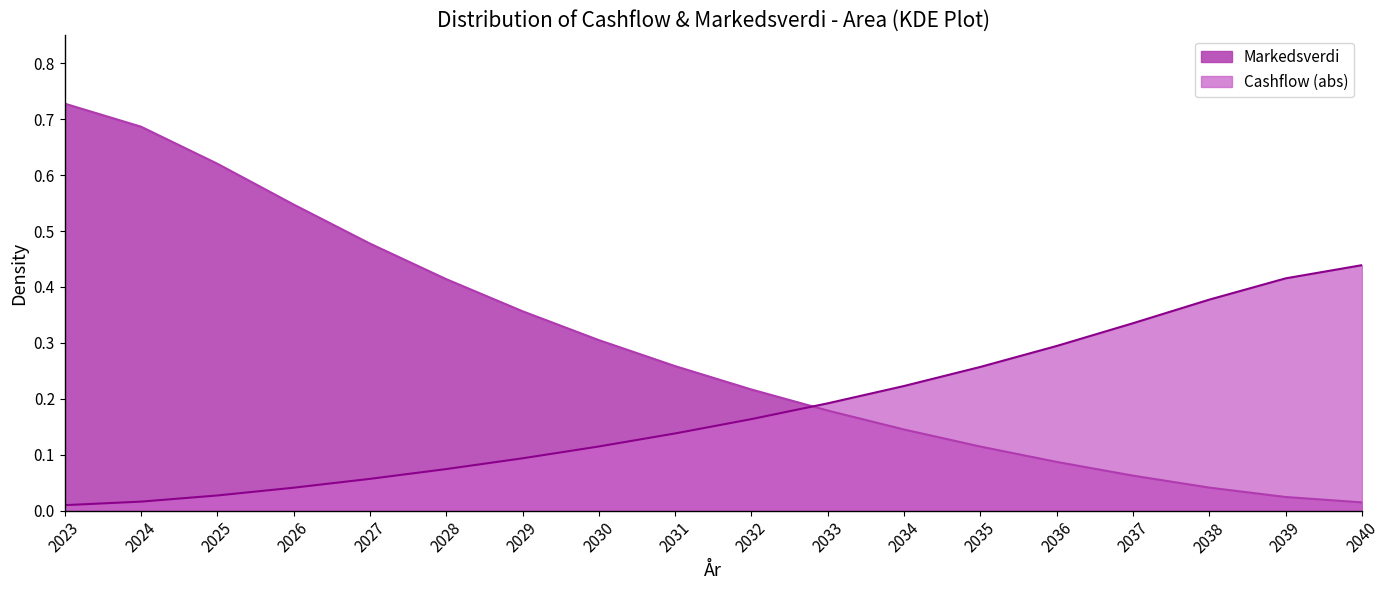

Does the chart have visible grid lines?

No